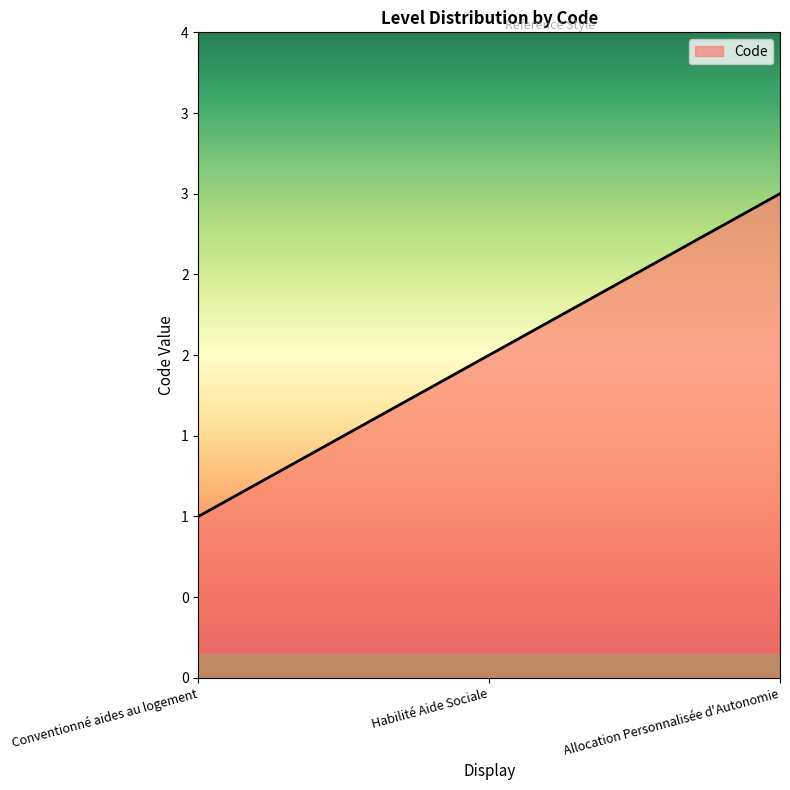

What is the value of the 3rd point from the left?

3